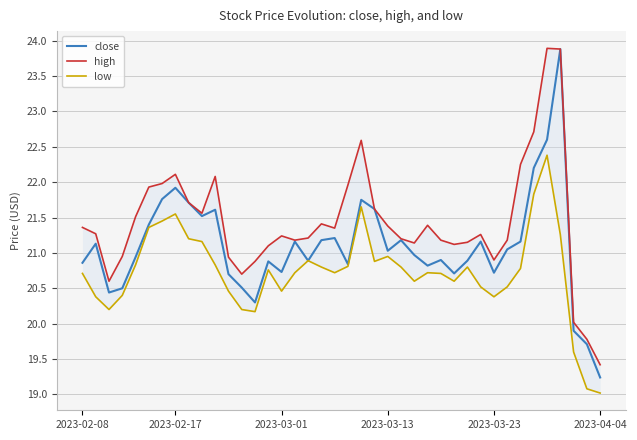

What is the minimum value for close?

19.2